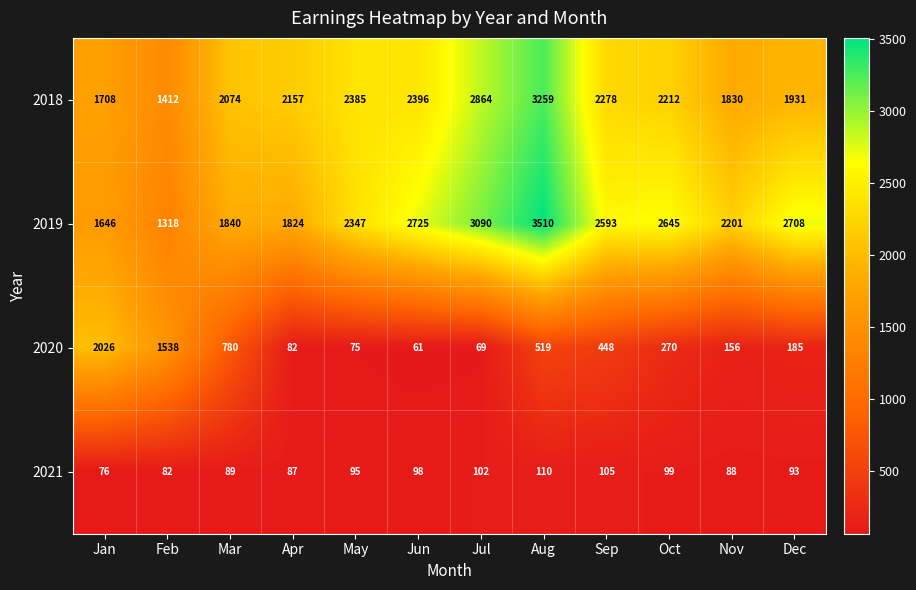

What is the greatest value displayed?

3510